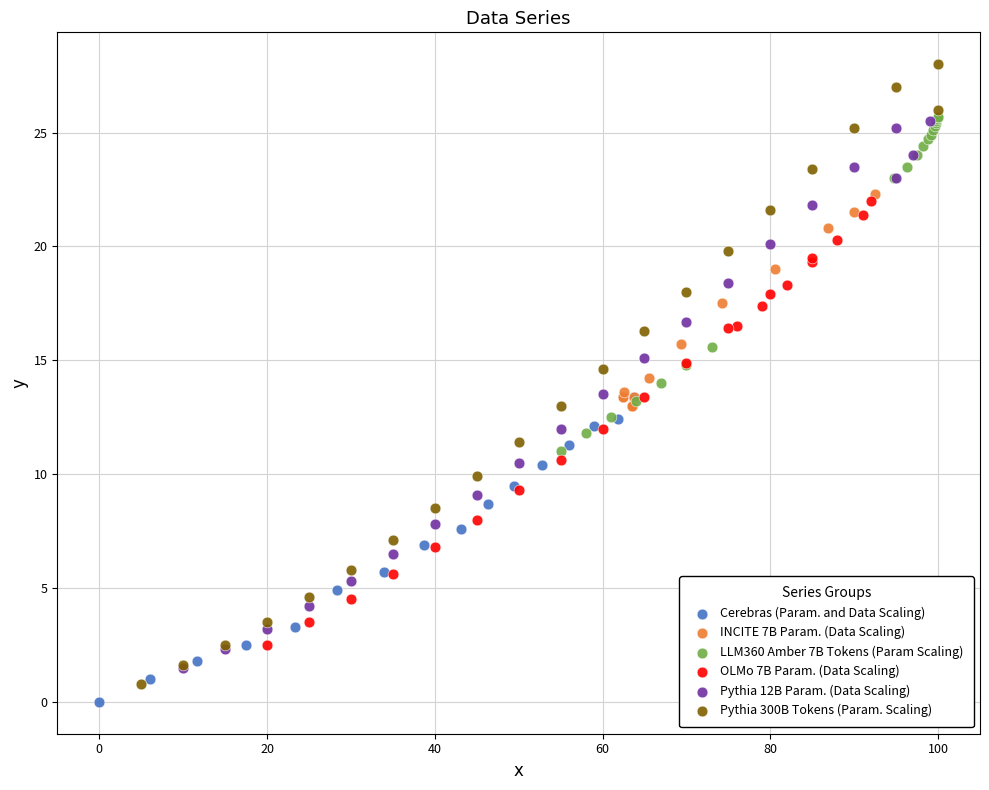

Which series reaches the minimum Y coordinate?

Cerebras (Param. and Data Scaling)